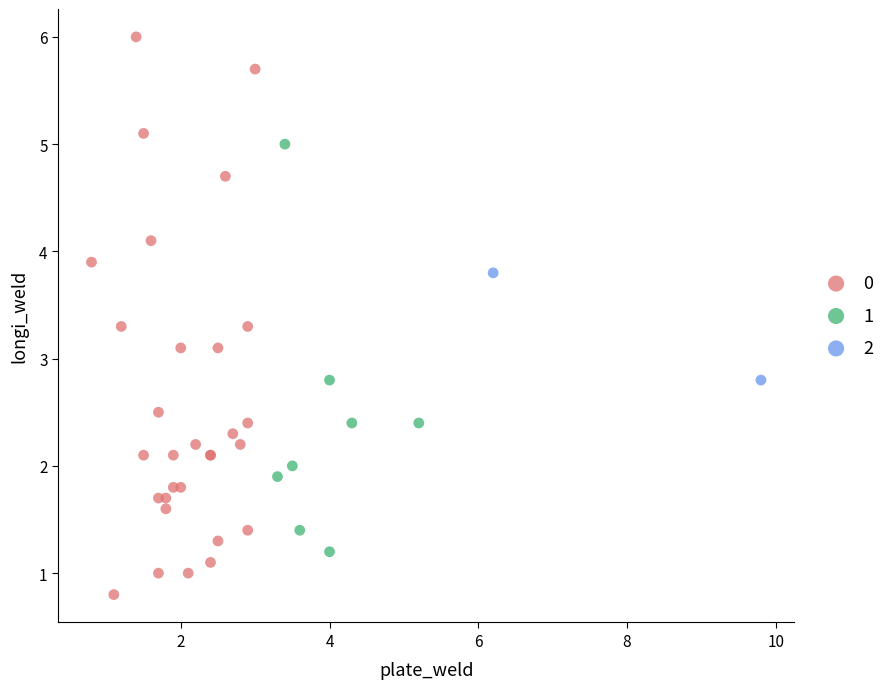

Which series reaches the maximum Y coordinate?

0